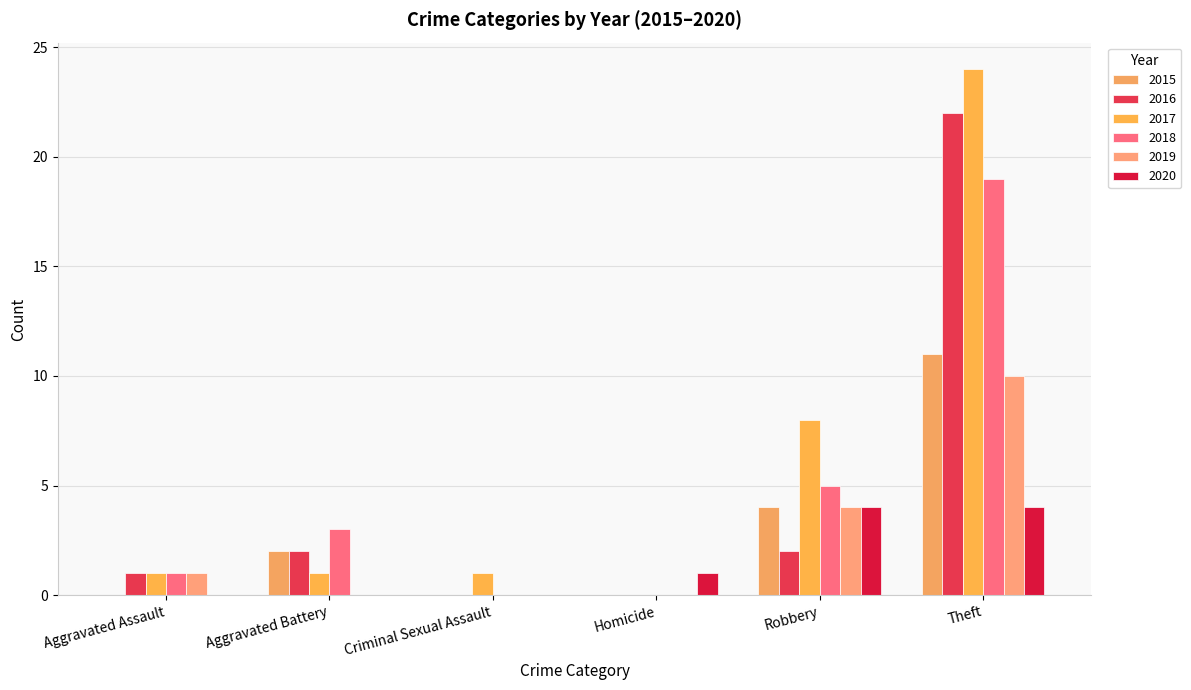

Which category has the highest value across all series?

Theft